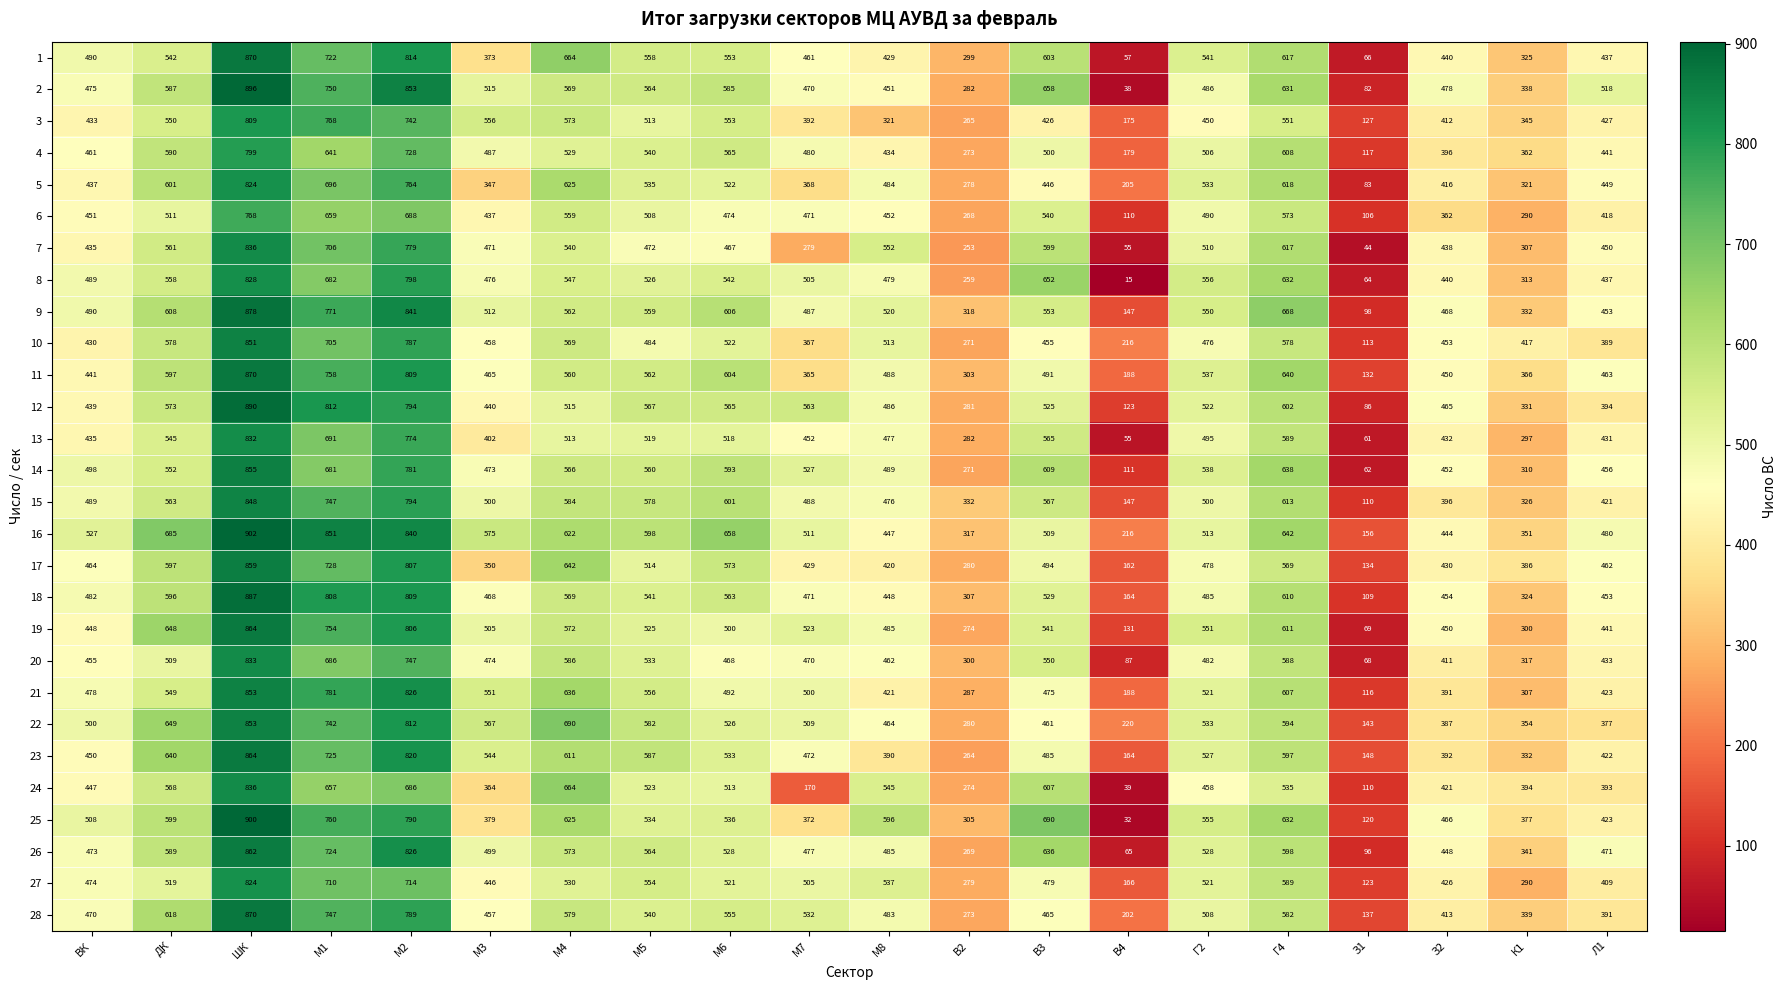

What is the difference between the maximum and minimum values in the 4 series?

682